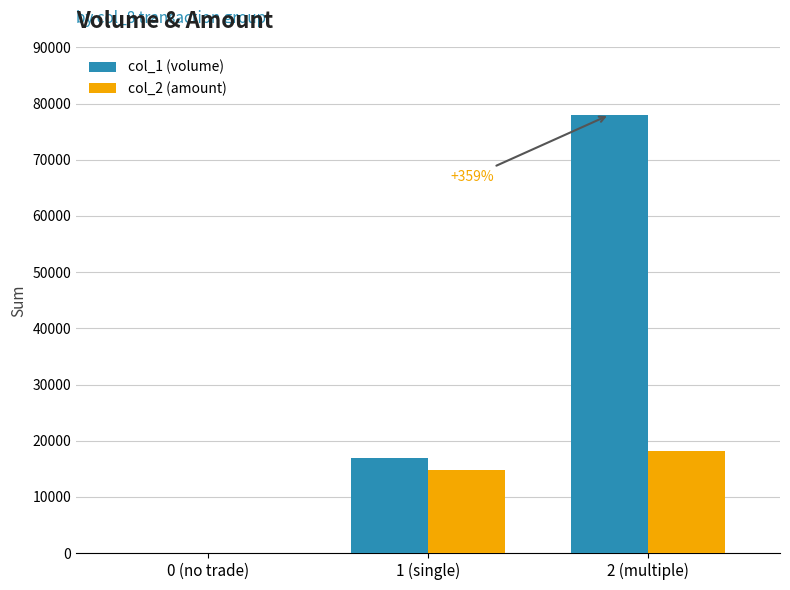

How many data points does each series have?

3